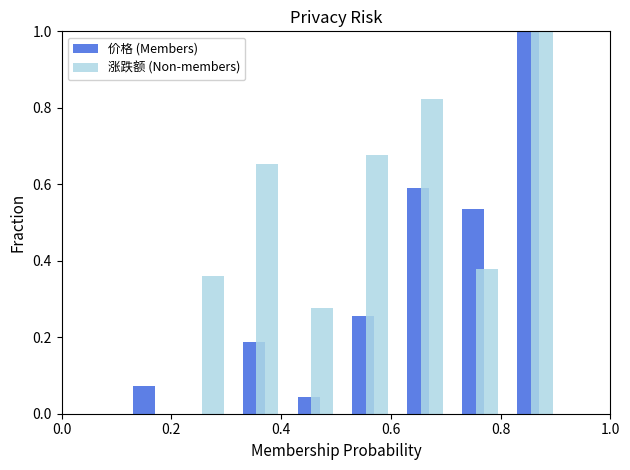

Which series has the largest total across all categories?

涨跌额 (Non-members)